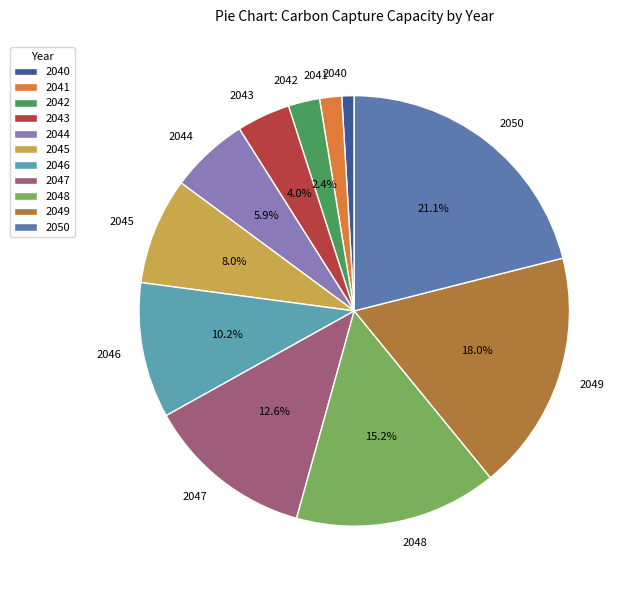

Is it true that 2042 is 8% of the pie?

False